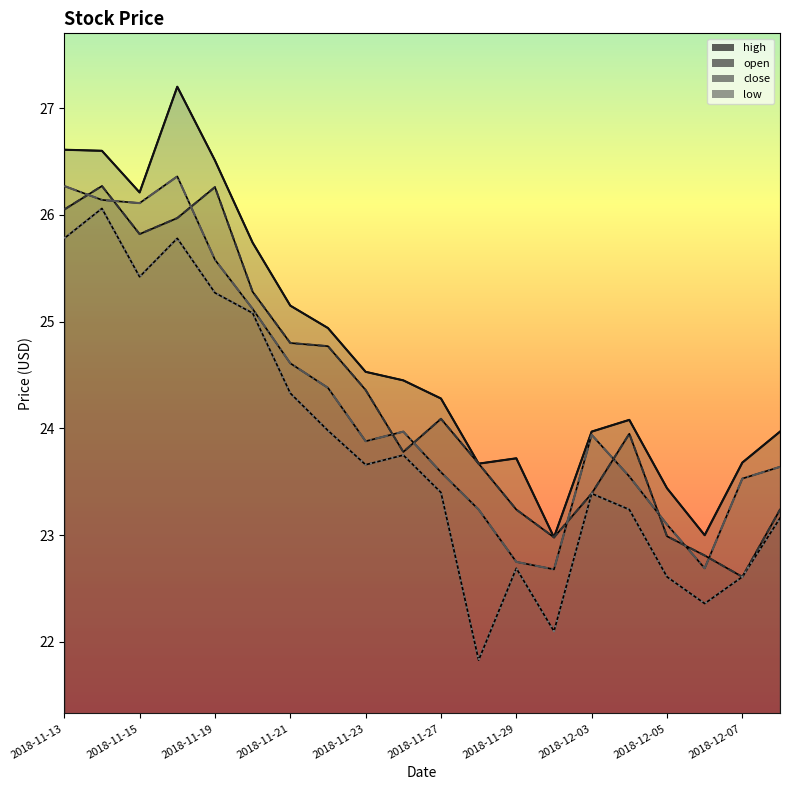

True or false: low (line) and open (line) intersect in this chart.

False